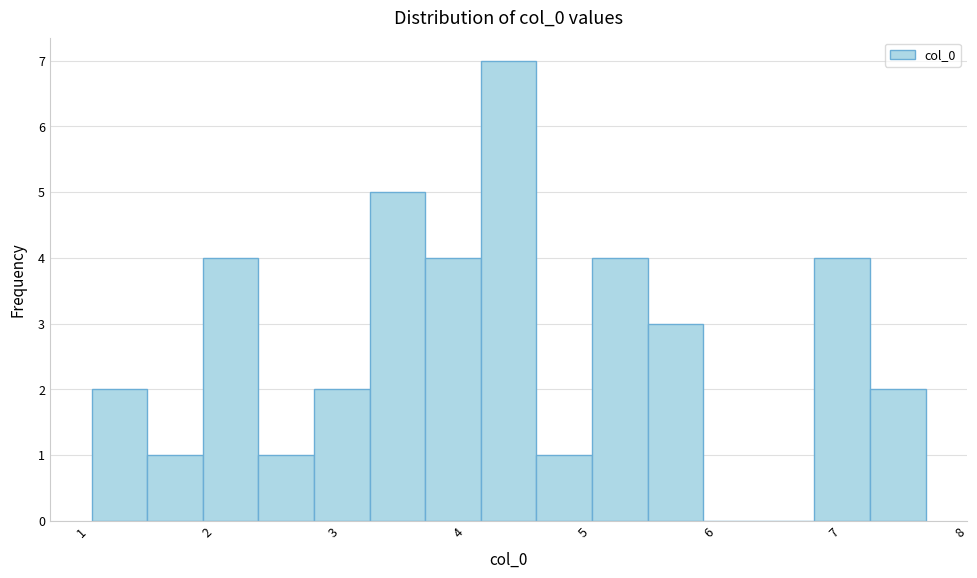

Reading left to right, list every bar in this chart as the range it spans on the x-axis followed by its height. Neither the bar edges nor the heights are printed on the chart, so give them approximately, as read against the axes.

1.1 to 1.5: 2
1.5 to 2.0: 1
2.0 to 2.4: 4
2.4 to 2.8: 1
2.8 to 3.3: 2
3.3 to 3.7: 5
3.7 to 4.2: 4
4.2 to 4.6: 7
4.6 to 5.1: 1
5.1 to 5.5: 4
5.5 to 6.0: 3
6.0 to 6.4: 0
6.4 to 6.8: 0
6.8 to 7.3: 4
7.3 to 7.7: 2